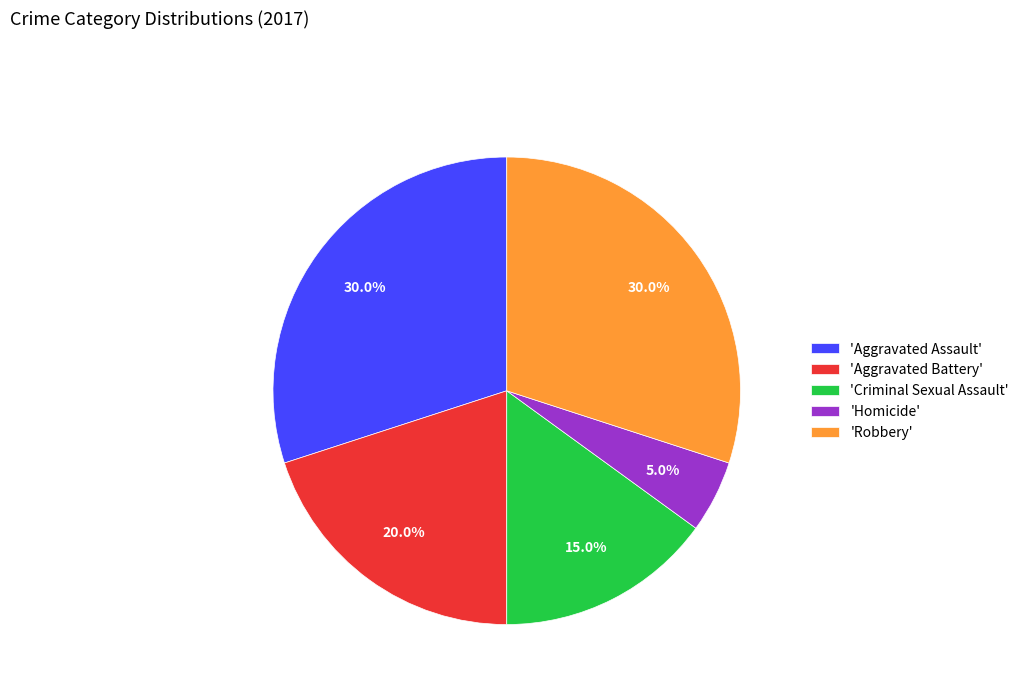

Is there a majority slice in this chart?

No